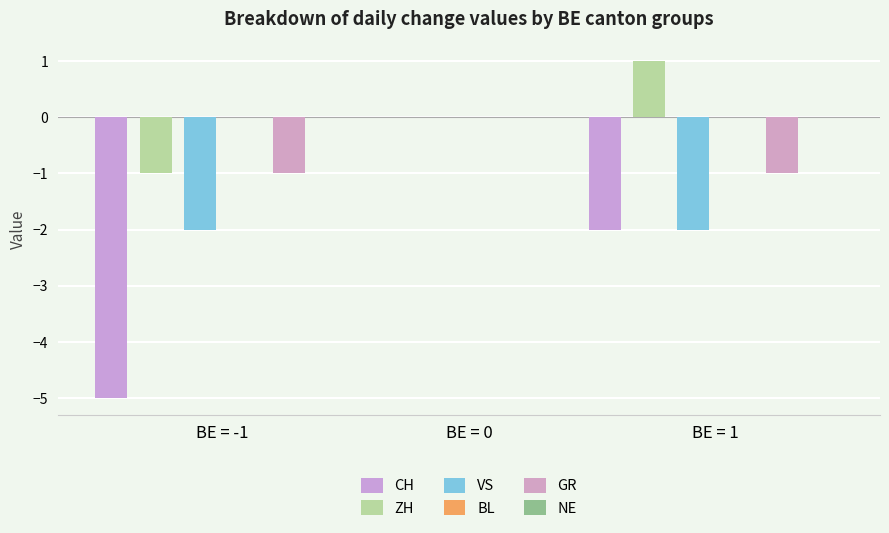

Which series changed the most between BE = 0 and BE = 1?

CH